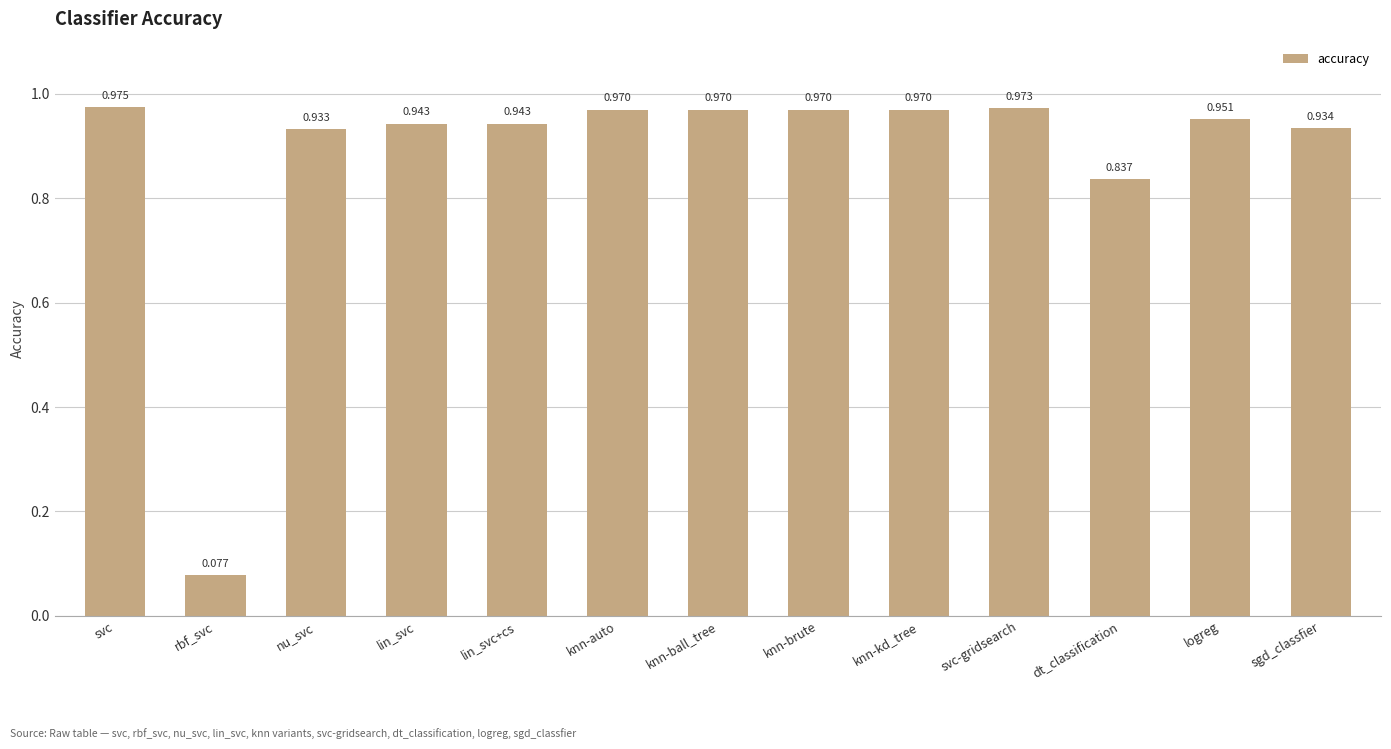

What is the sum of all values?

11.4